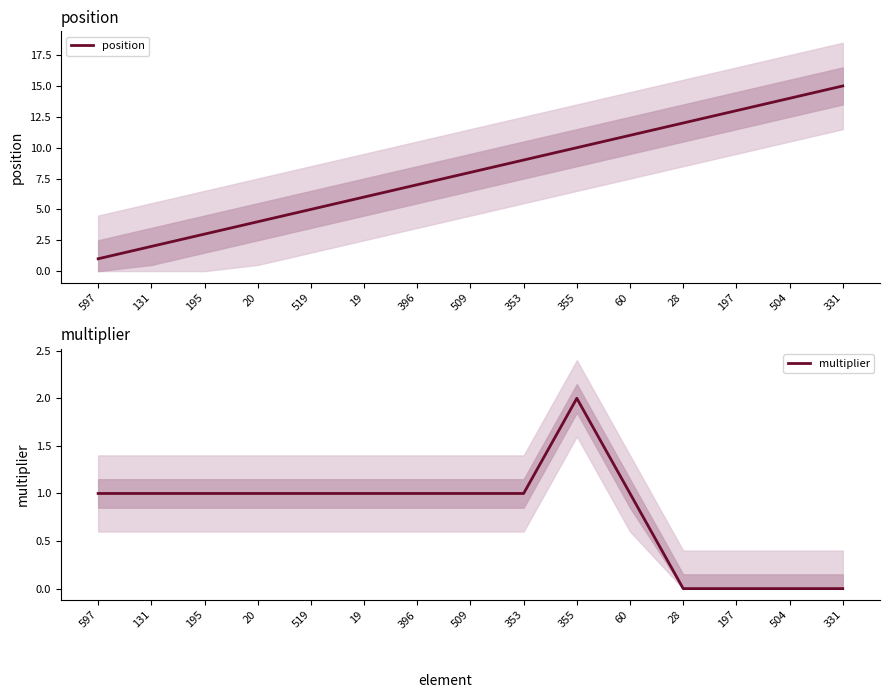

Read the position value at 504.

14